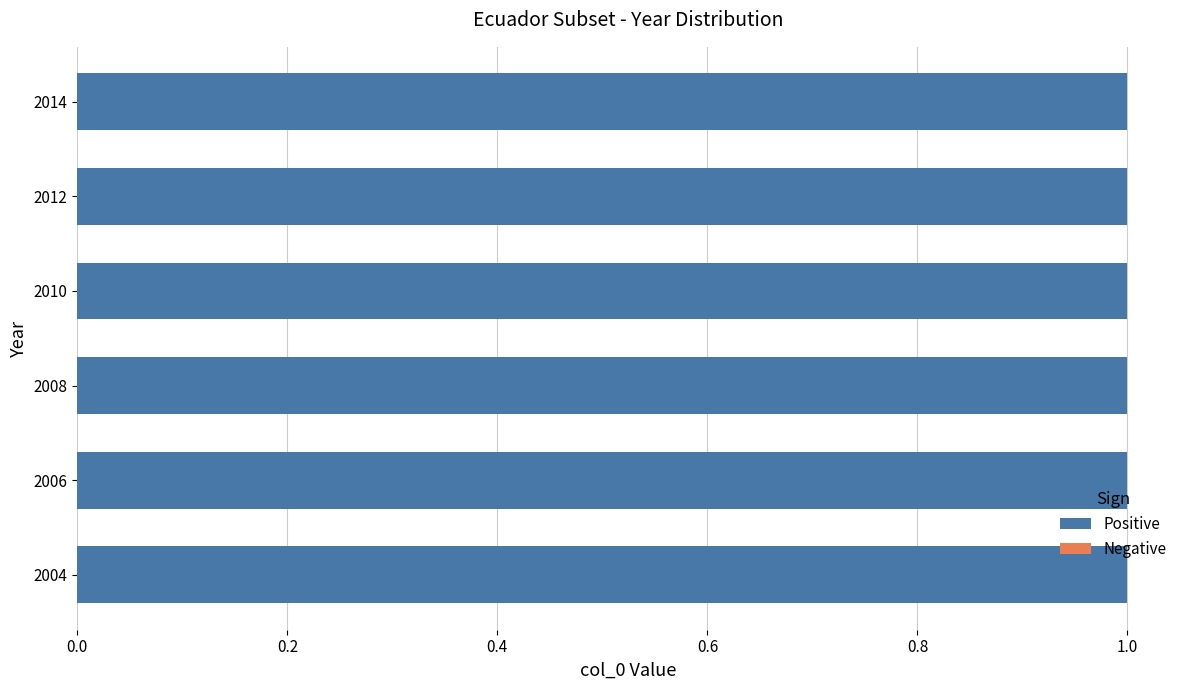

Which category has the lowest value in the Positive series?

2004